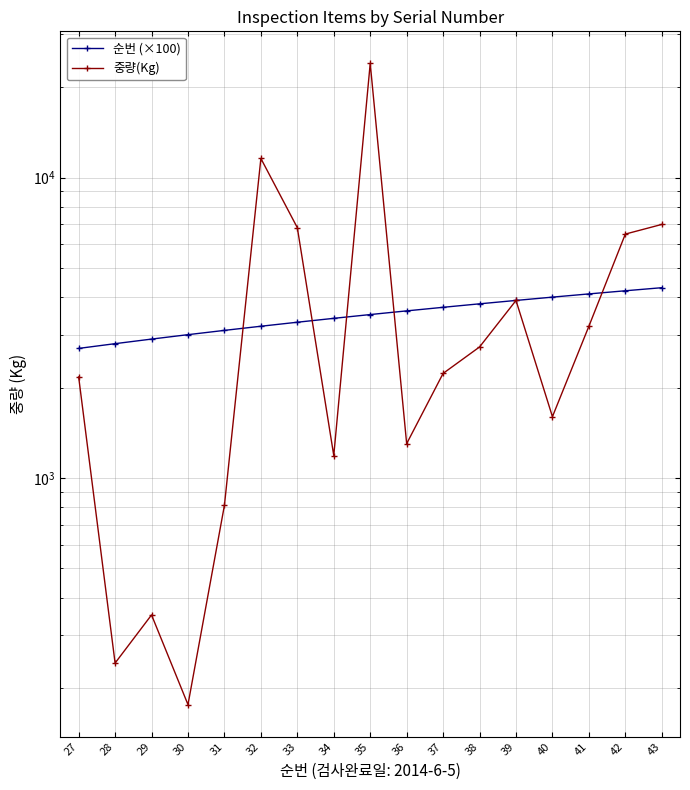

Where is 순번 (×100) nearest to the value 3500?

35